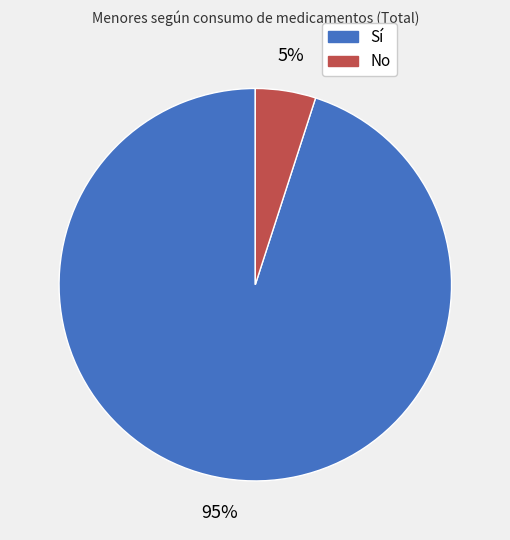

Which slice is the smallest?

No